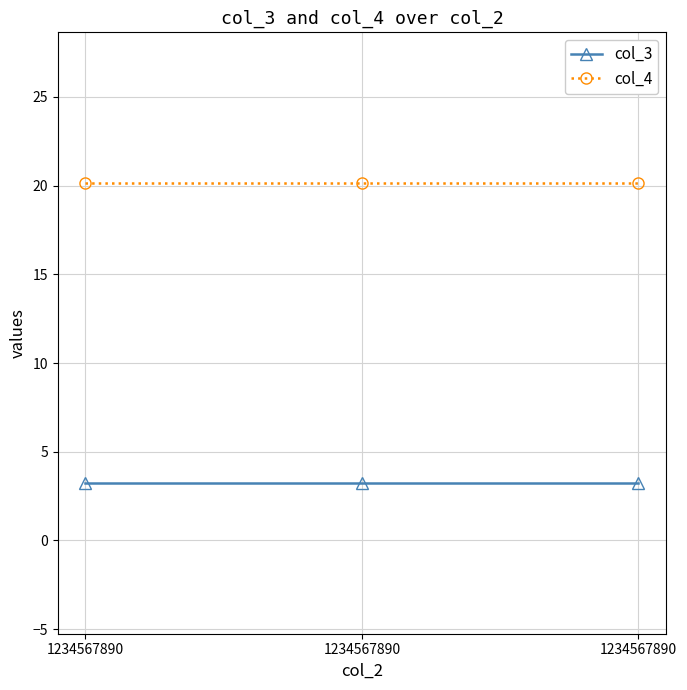

At how many categories does at least one series exceed 20?

3